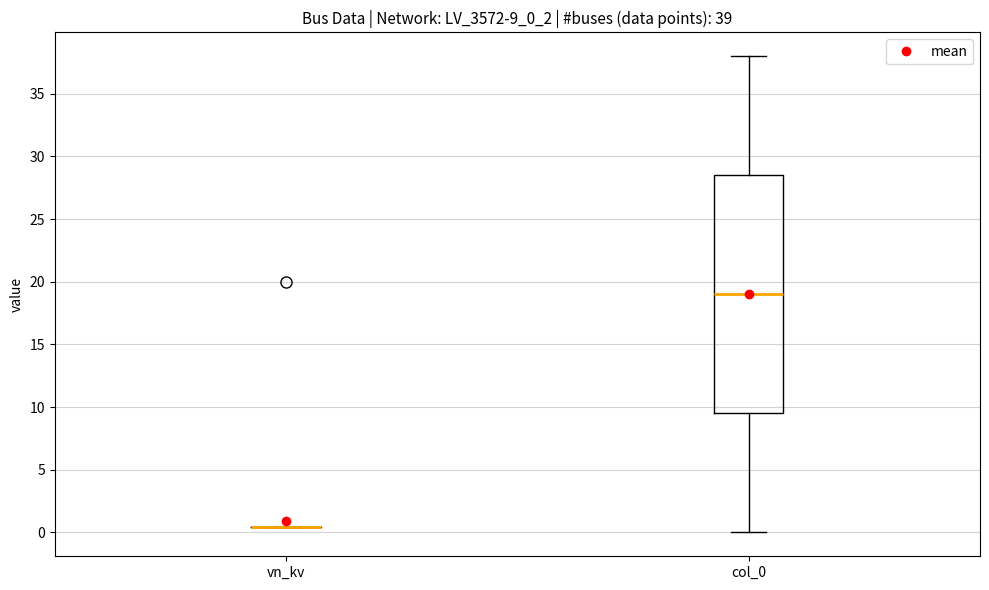

Which box is the tallest, from its lower edge to its upper edge?

col_0